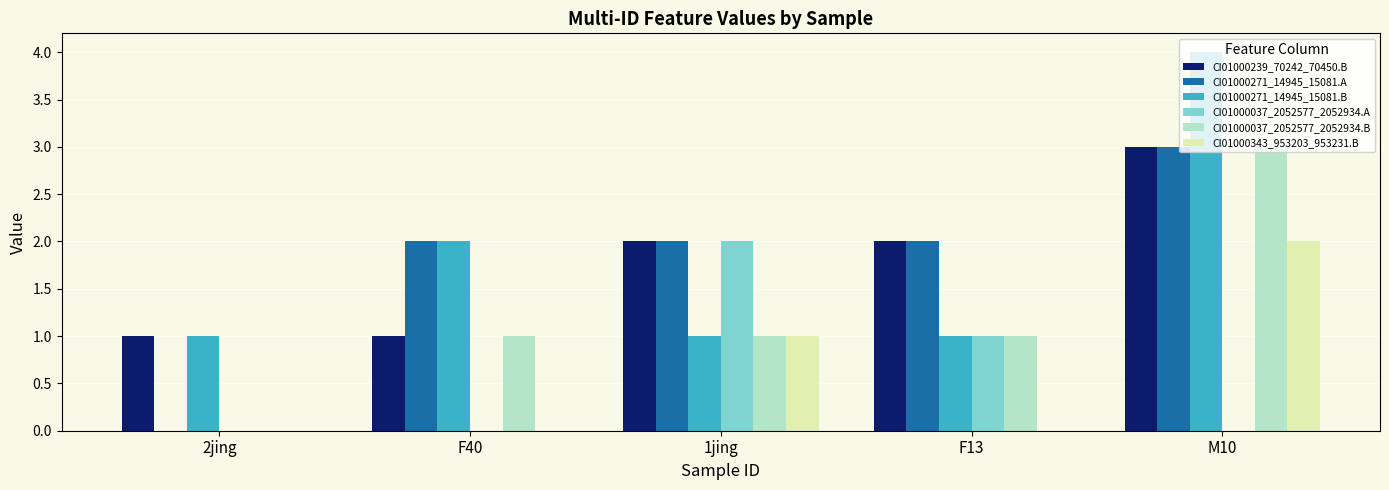

What is the maximum value for CI01000271_14945_15081.A?

3